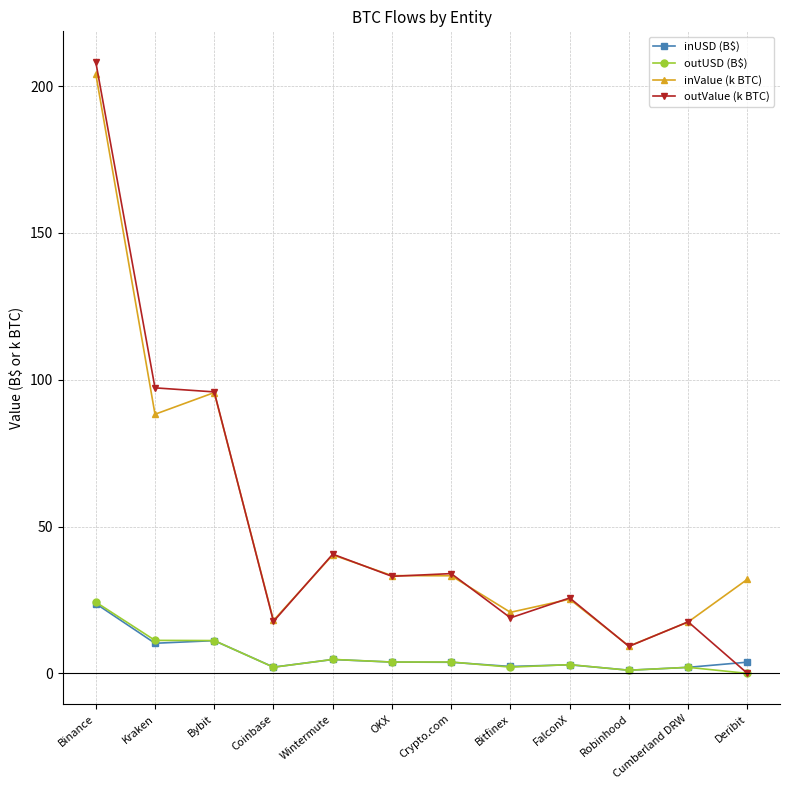

Where do inUSD (B$) and outValue (k BTC) first cross each other?

Cumberland DRW and Deribit